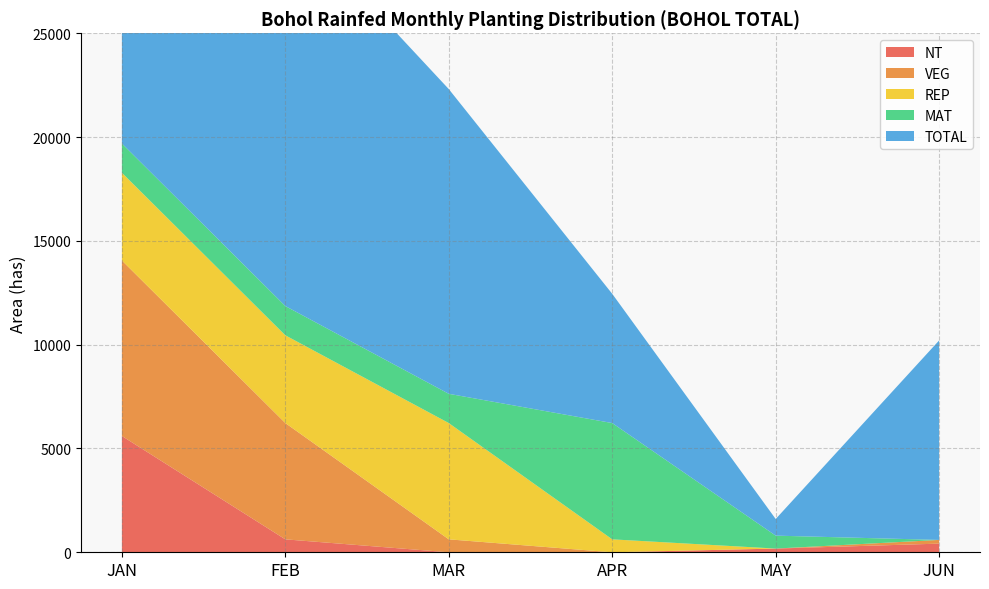

Reading left to right, extract all data points from this chart.

NT: 5601.5	623.0	0.0	0.0	178.6	416.8
VEG: 8453.7	5601.5	623.0	0.0	0.0	178.6
REP: 4226.9	4226.9	5601.5	623.0	0.0	0.0
MAT: 1409.0	1409.0	1409.0	5601.5	623.0	0.0
TOTAL: 19691.0	18905.1	14678.2	6224.5	801.6	9609.5